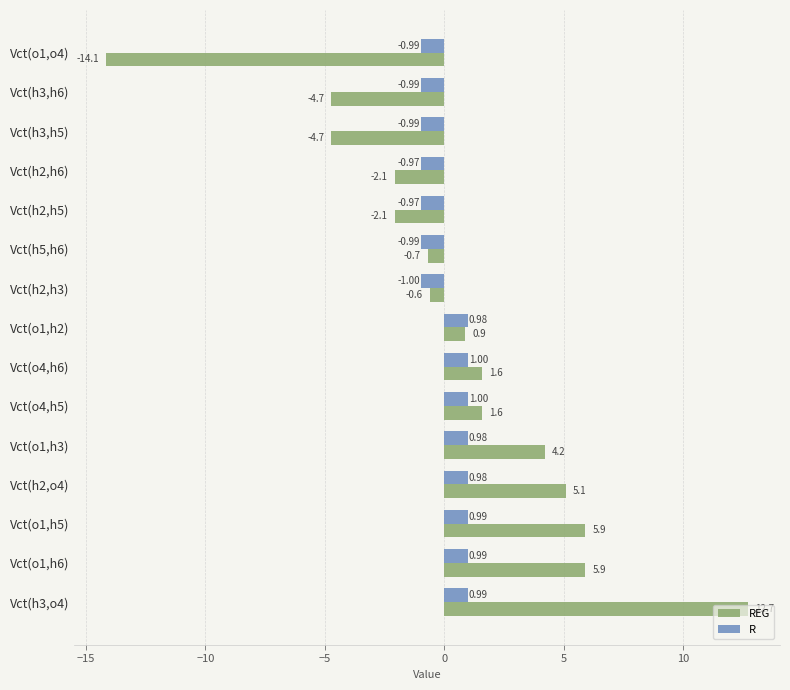

Is the value of R at Vct(o4,h5) greater than the value of REG at Vct(o1,h3)?

No